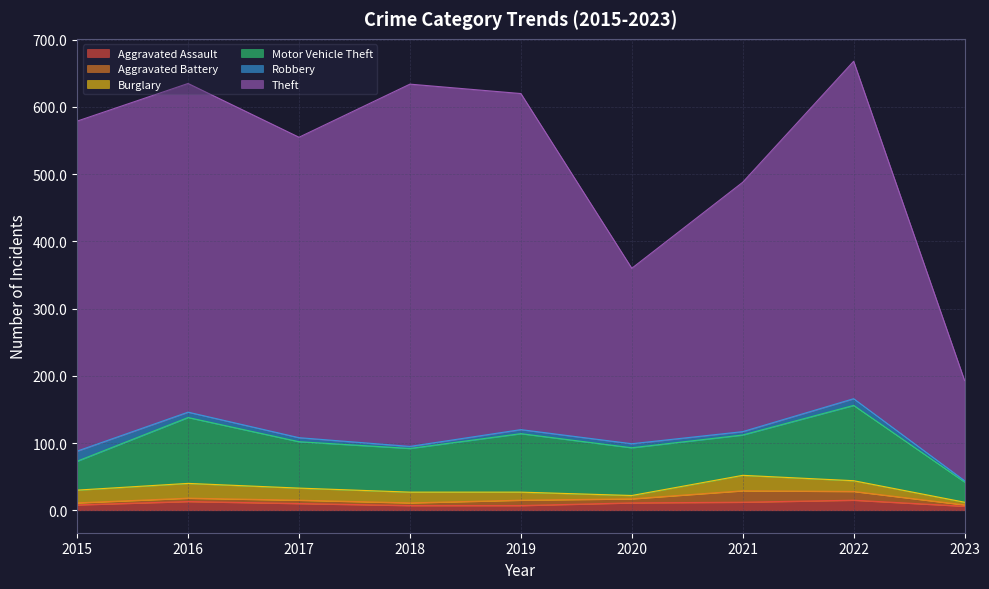

The value of Aggravated Assault at 2022 is 4. True or false?

False